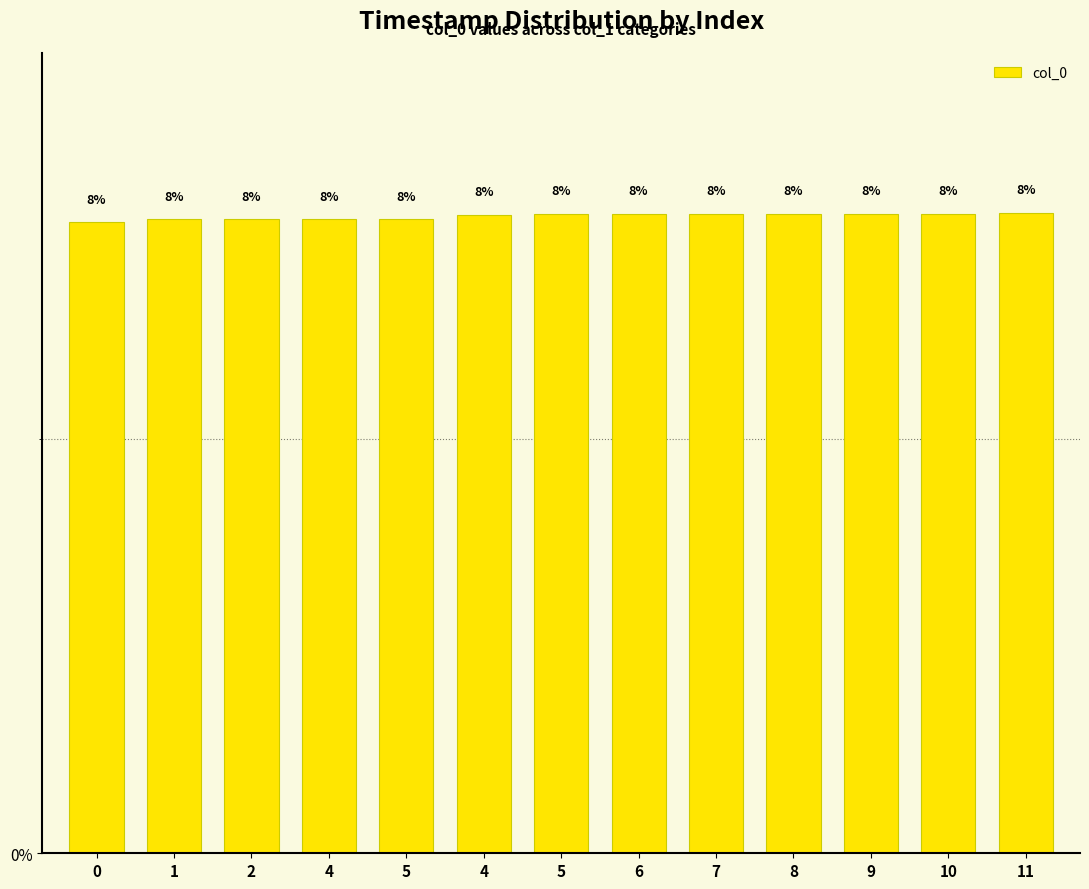

Rank the categories by value from lowest to highest.

0, 1, 2, 4, 5, 4, 5, 6, 7, 8, 9, 10, 11